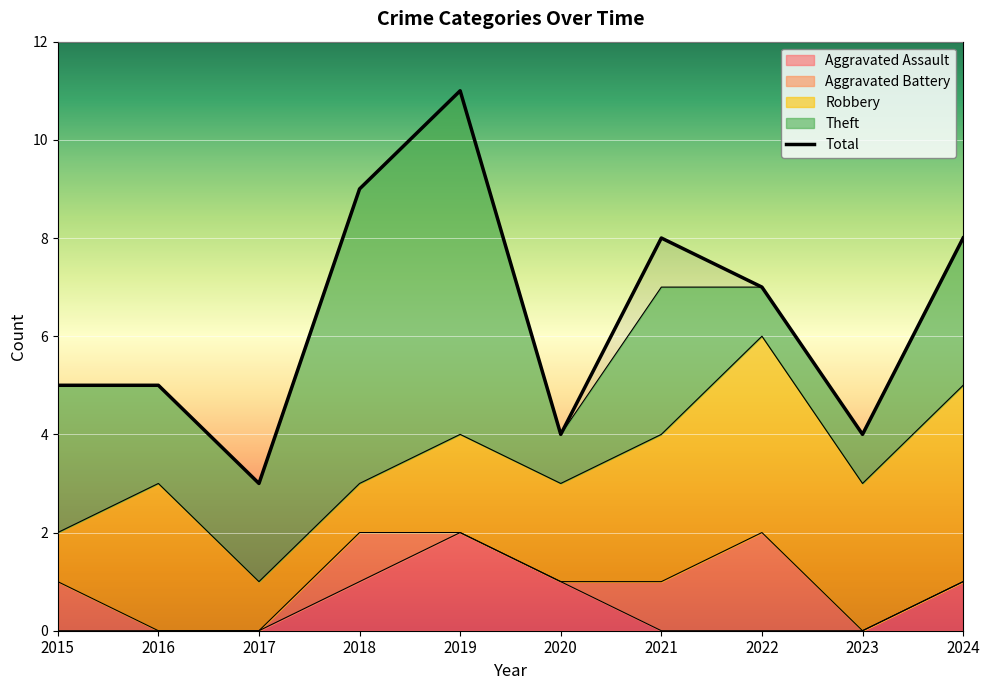

Reading right to left, extract all data points from this chart.

Aggravated Assault: 2024=1	2023=0	2022=0	2021=0	2020=1	2019=2	2018=1	2017=0	2016=0	2015=0
Aggravated Battery: 2024=0	2023=0	2022=2	2021=1	2020=0	2019=0	2018=1	2017=0	2016=0	2015=1
Robbery: 2024=4	2023=3	2022=4	2021=3	2020=2	2019=2	2018=1	2017=1	2016=3	2015=1
Theft: 2024=3	2023=1	2022=1	2021=3	2020=1	2019=7	2018=6	2017=2	2016=2	2015=3
Total: 2024=8	2023=4	2022=7	2021=8	2020=4	2019=11	2018=9	2017=3	2016=5	2015=5